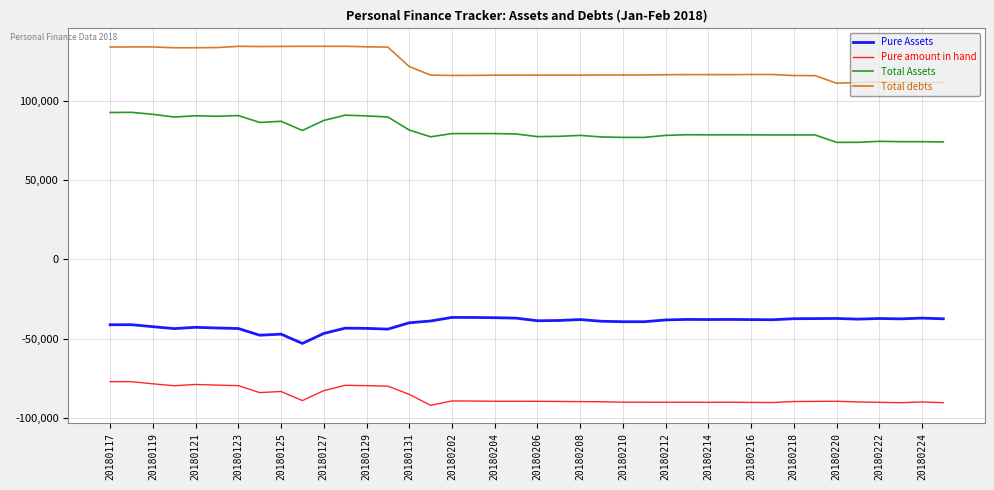

What is the highest value of the Total debts series?

134378.7